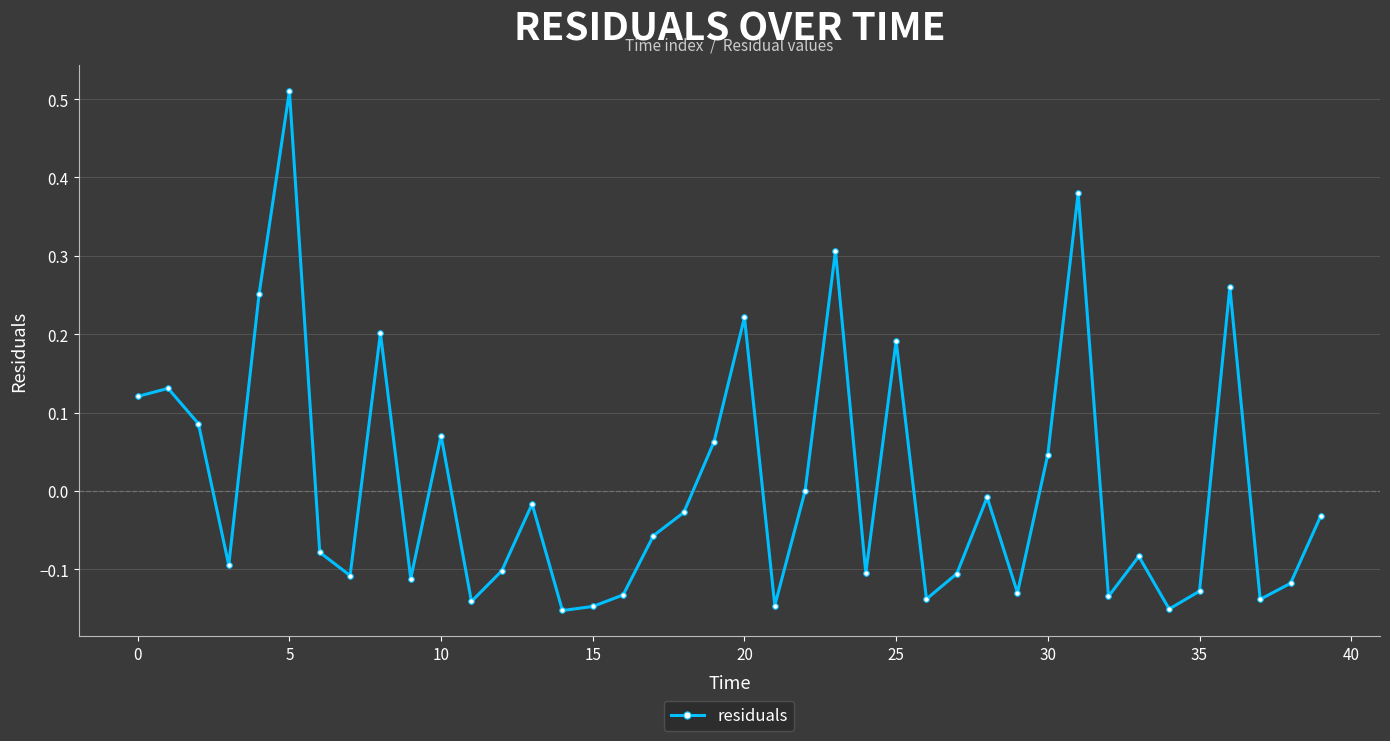

True or false: the data has more than 0 interior local peaks.

True